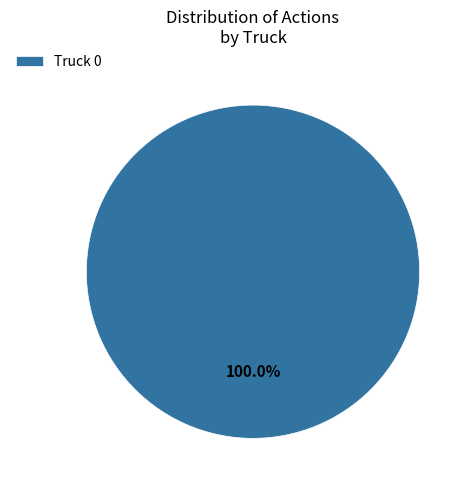

Rank the categories by value from highest to lowest.

Truck 0